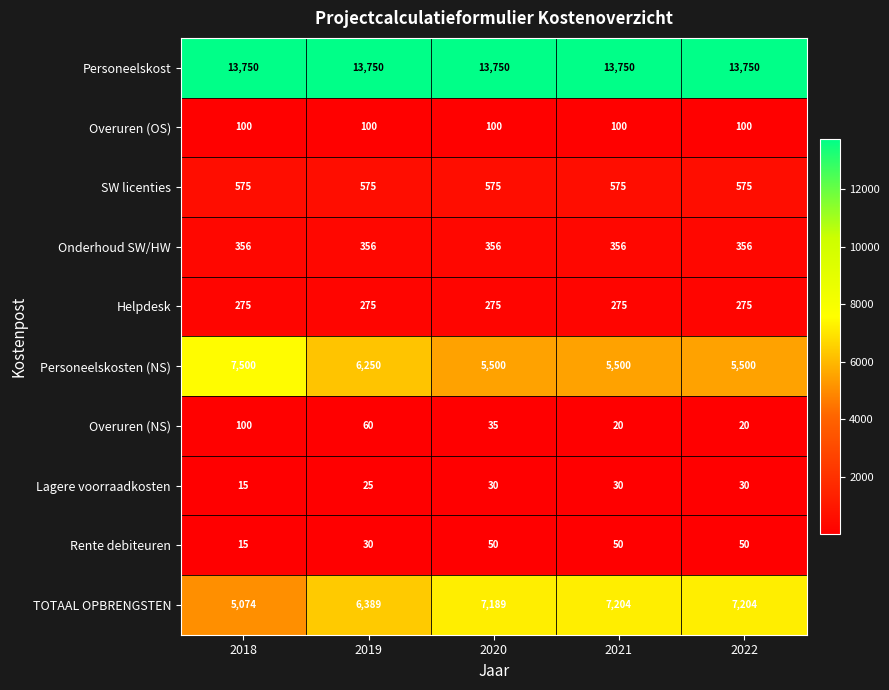

What is the minimum value shown in the chart?

15